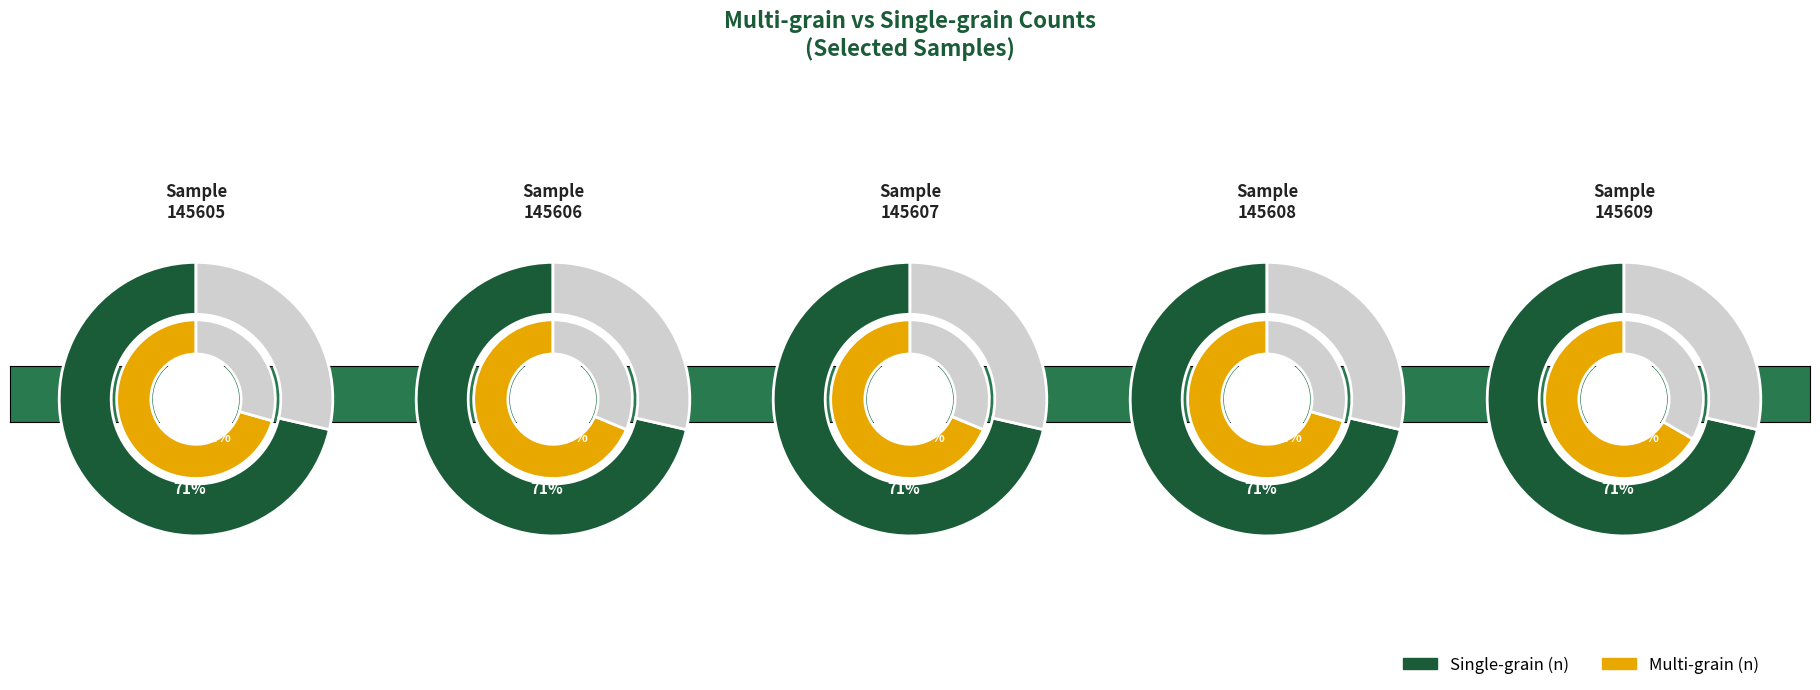

What is the smallest slice in the pie chart?

145609